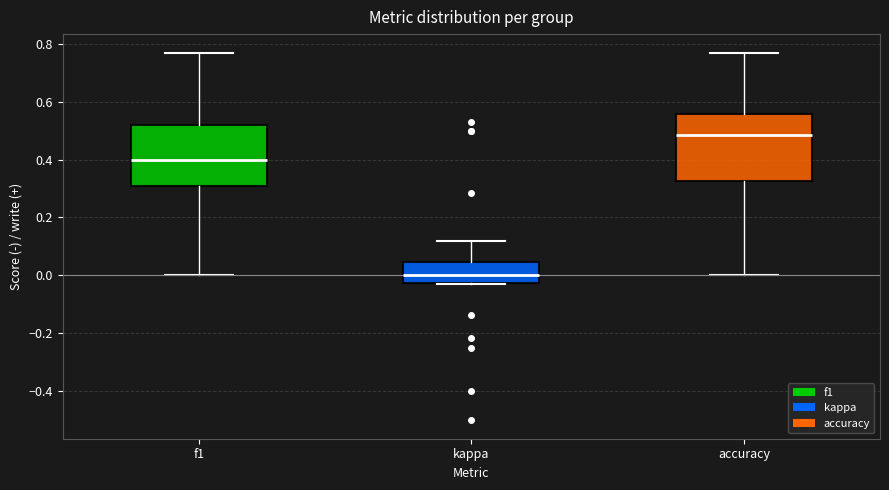

Reading left to right, transcribe this box plot: for each box, give where its median line is, the range the box spans, and where its two whiskers end, as read against the y-axis. The values are not printed on the chart, so give them approximately, as read against the axis.

f1: median 0.40, box 0.30 to 0.52, whiskers 0.00 to 0.76
kappa: median 0.00, box -0.02 to 0.04, whiskers -0.04 to 0.12
accuracy: median 0.48, box 0.32 to 0.56, whiskers 0.00 to 0.76